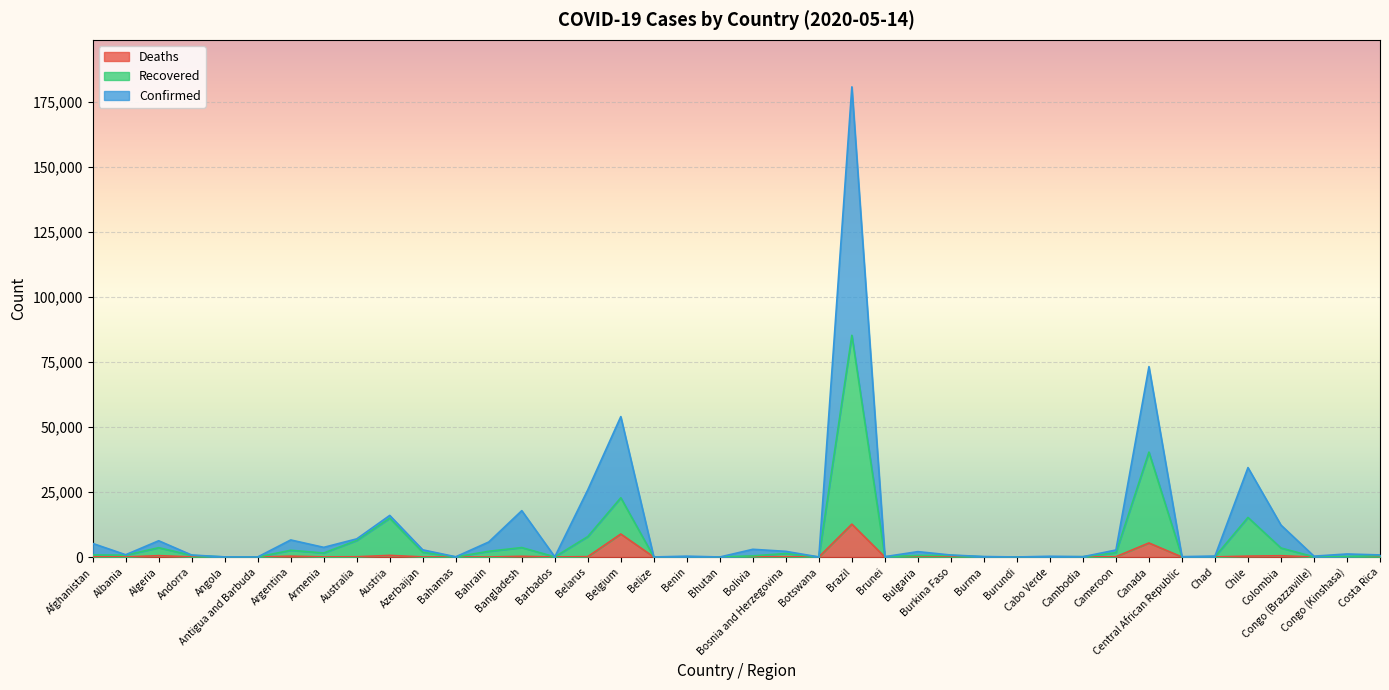

Where does the Confirmed series first go above 1169?

Afghanistan